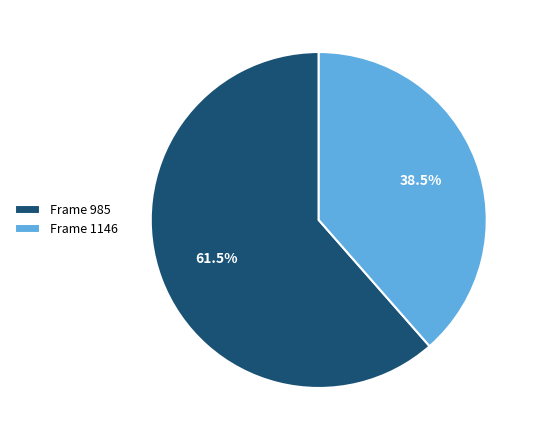

To the nearest percent, what is the average slice percentage?

50%